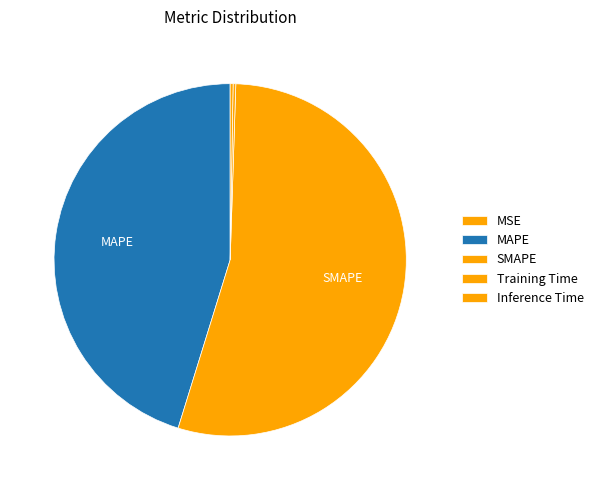

What percentage is the SMAPE slice, to the nearest percent?

54%